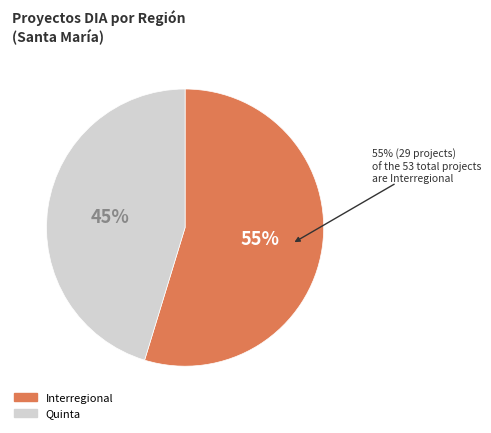

Between Interregional and Quinta, which is larger?

Interregional